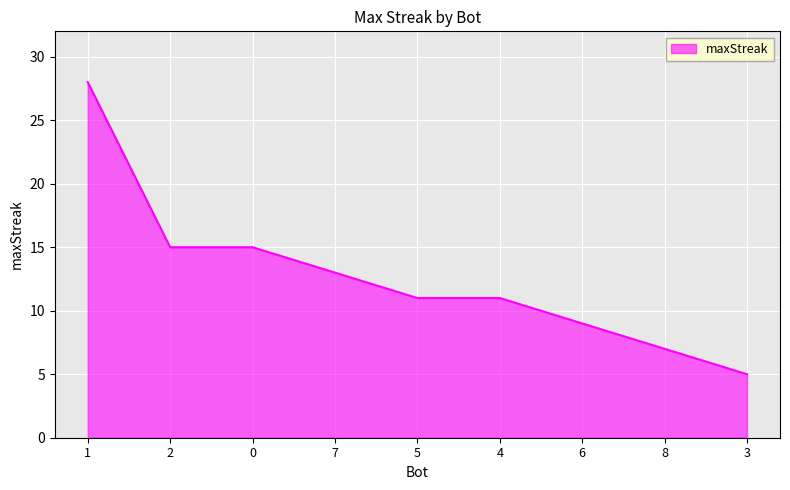

Which label corresponds to the smallest value in the chart?

3